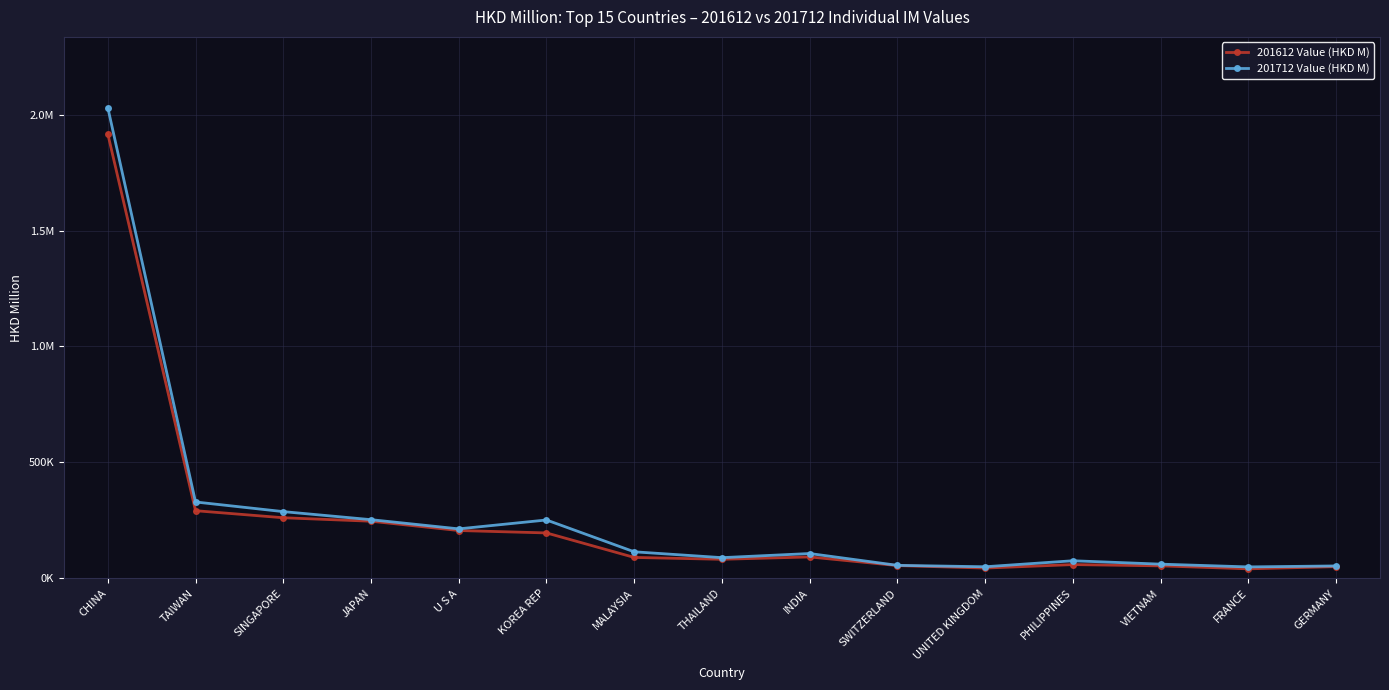

Which category has the lowest value in the 201612 Value (HKD M) series?

FRANCE